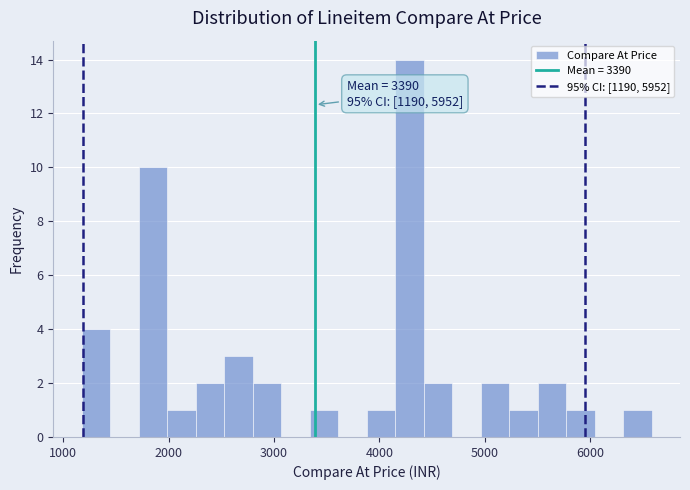

Read against the x-axis, roughly where is the centre of the tallest bar?

4300